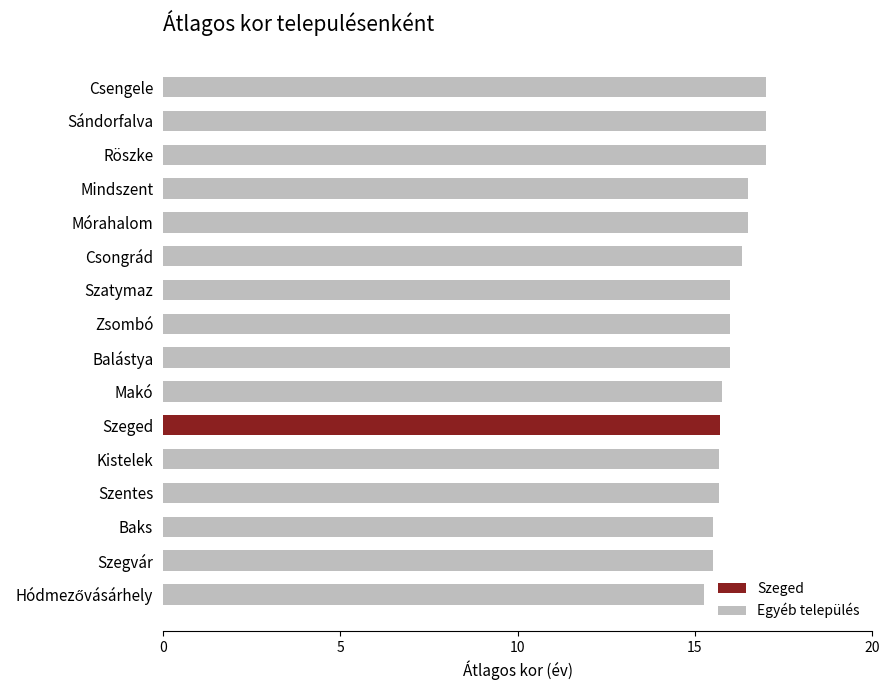

Between Mindszent and Szeged, which is larger?

Mindszent